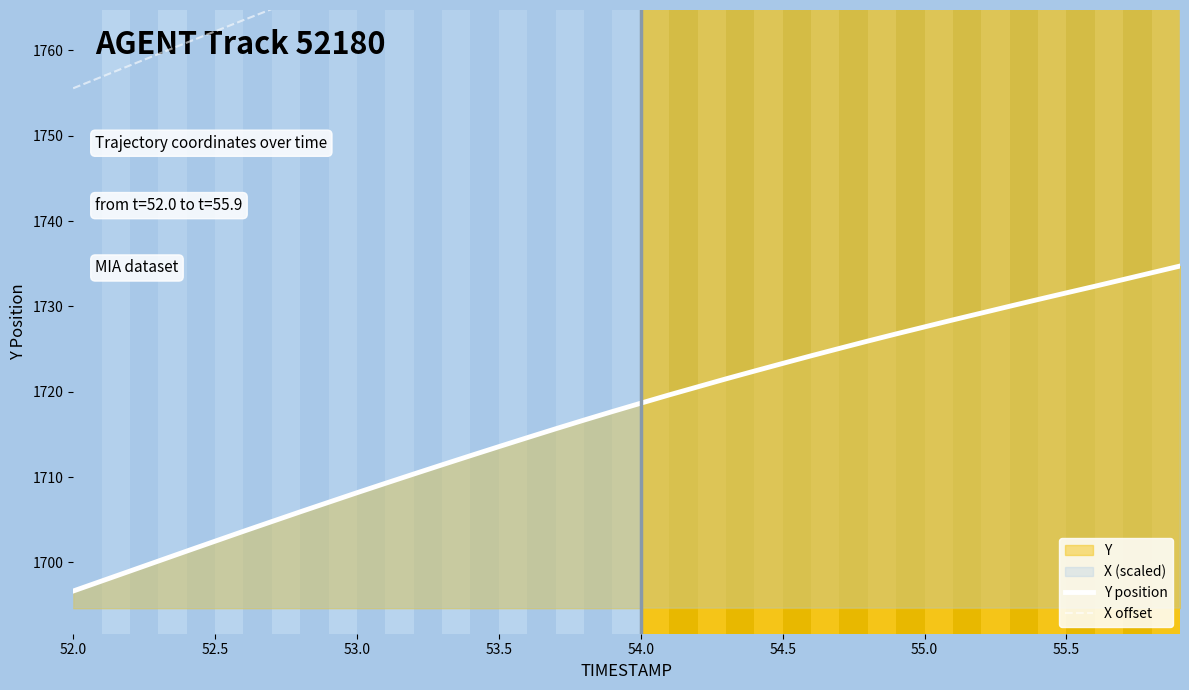

What is the maximum value for Y position?

1734.7